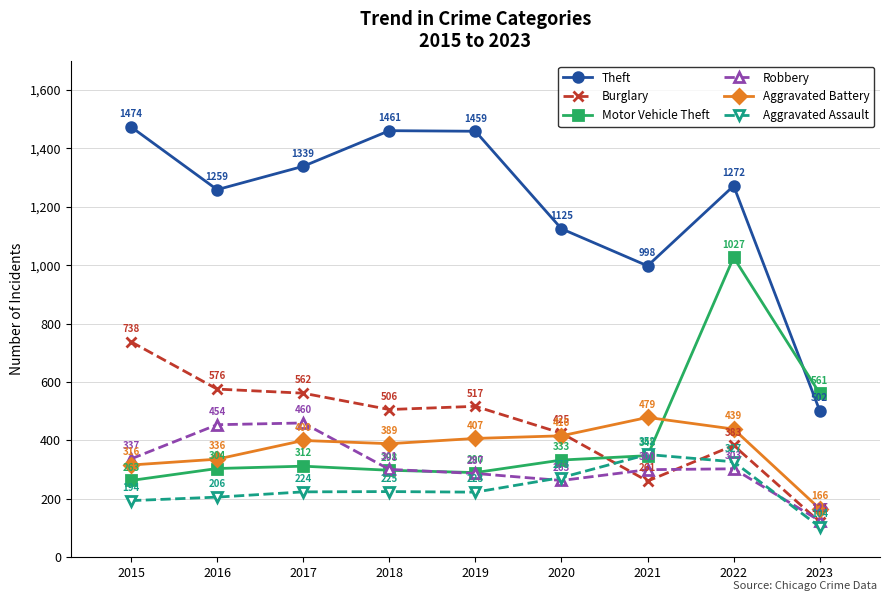

What is the maximum value for Theft?

1474